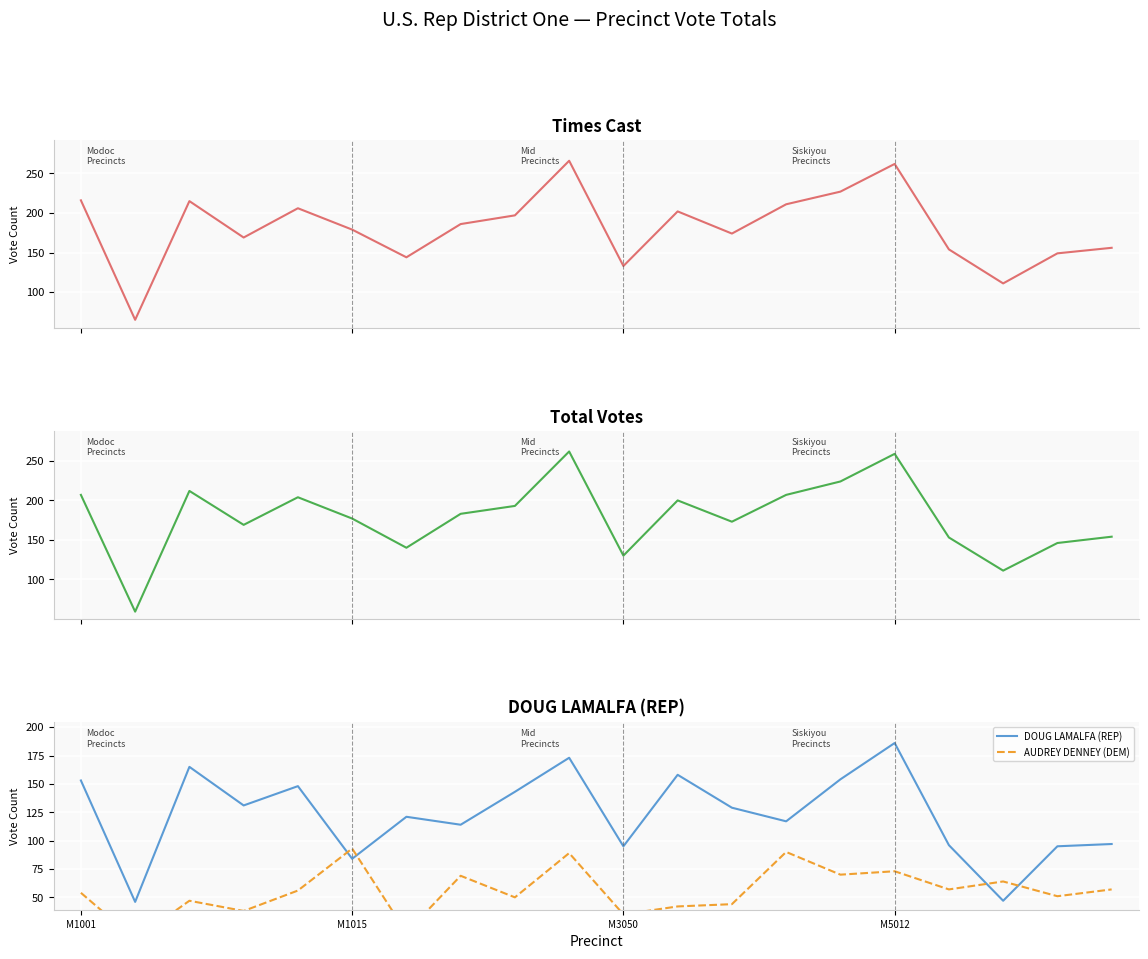

Reading left to right, list all the values displayed in this chart.

Times Cast: 216	65	215	169	206	179	144	186	197	266	133	202	174	211	227	262	154	111	149	156
Total Votes: 207	59	212	169	204	177	140	183	193	262	130	200	173	207	224	259	153	111	146	154
DOUG LAMALFA (REP): 153	46	165	131	148	84	121	114	143	173	95	158	129	117	154	186	96	47	95	97
AUDREY DENNEY (DEM): 54	13	47	38	56	93	19	69	50	89	35	42	44	90	70	73	57	64	51	57